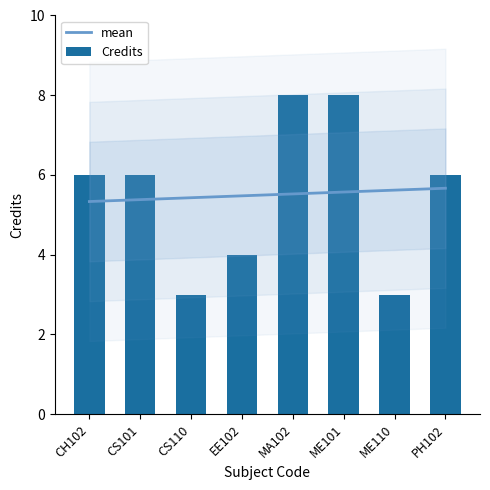

List the labels in order of value, smallest first.

CS110, ME110, EE102, CH102, CS101, PH102, MA102, ME101